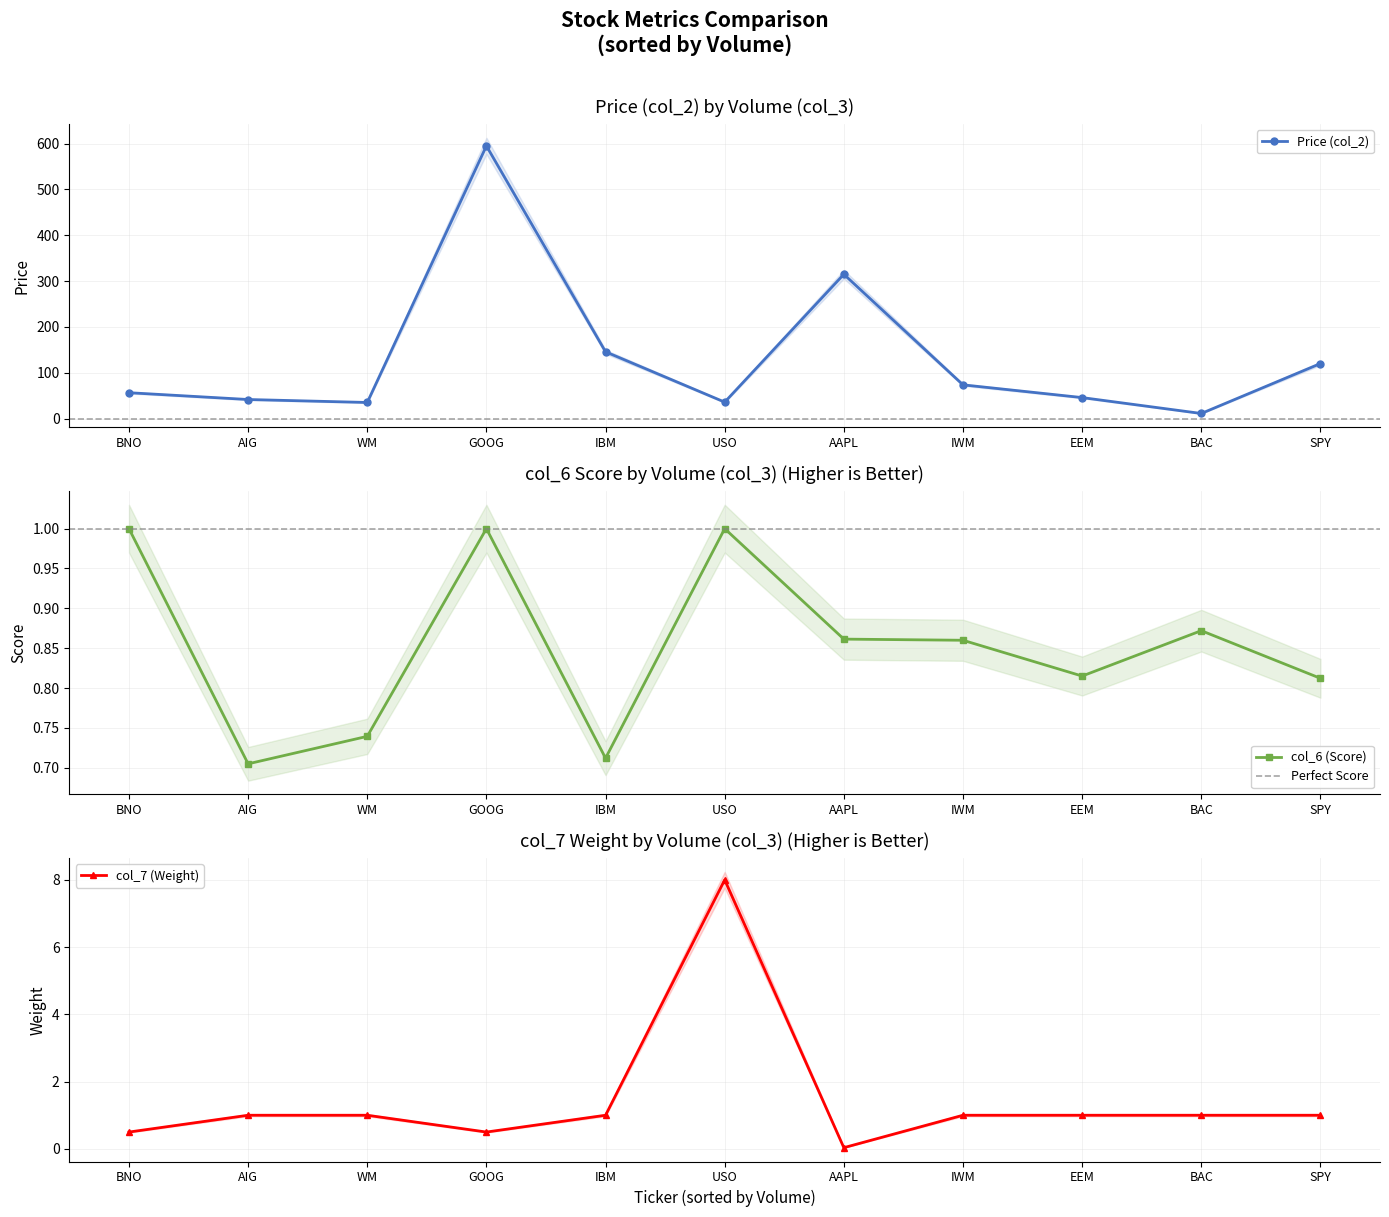

What are all the series names shown in the legend?

Price (col_2), col_6 (Score), col_7 (Weight)